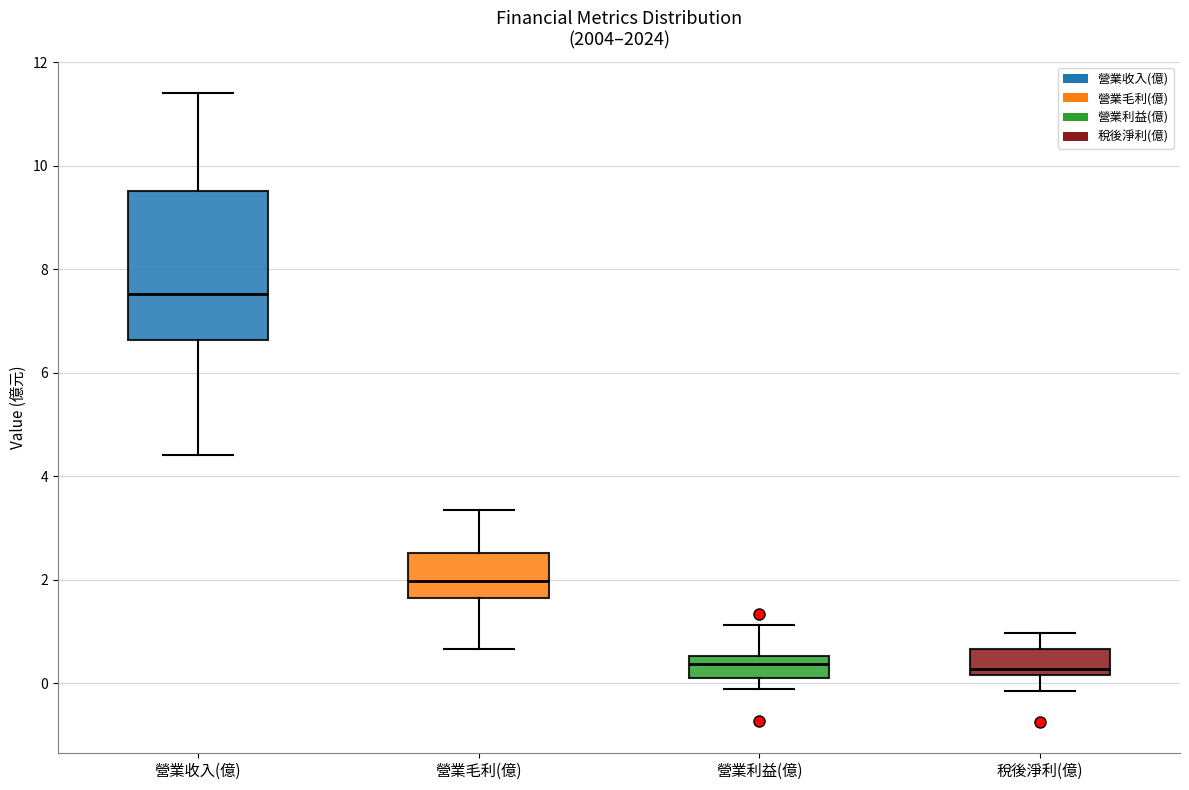

Reading left to right, read every box against the y-axis: the position of its median line, the range the box covers, and the ends of its whiskers. The values are not printed on the chart, so give them approximately, as read against the axis.

營業收入(億): median 7.6, box 6.6 to 9.6, whiskers 4.4 to 11.4
營業毛利(億): median 2.0, box 1.6 to 2.6, whiskers 0.6 to 3.4
營業利益(億): median 0.4, box 0.2 to 0.6, whiskers -0.2 to 1.2
稅後淨利(億): median 0.2 (just above the box's lower edge), box 0.2 to 0.6, whiskers -0.2 to 1.0